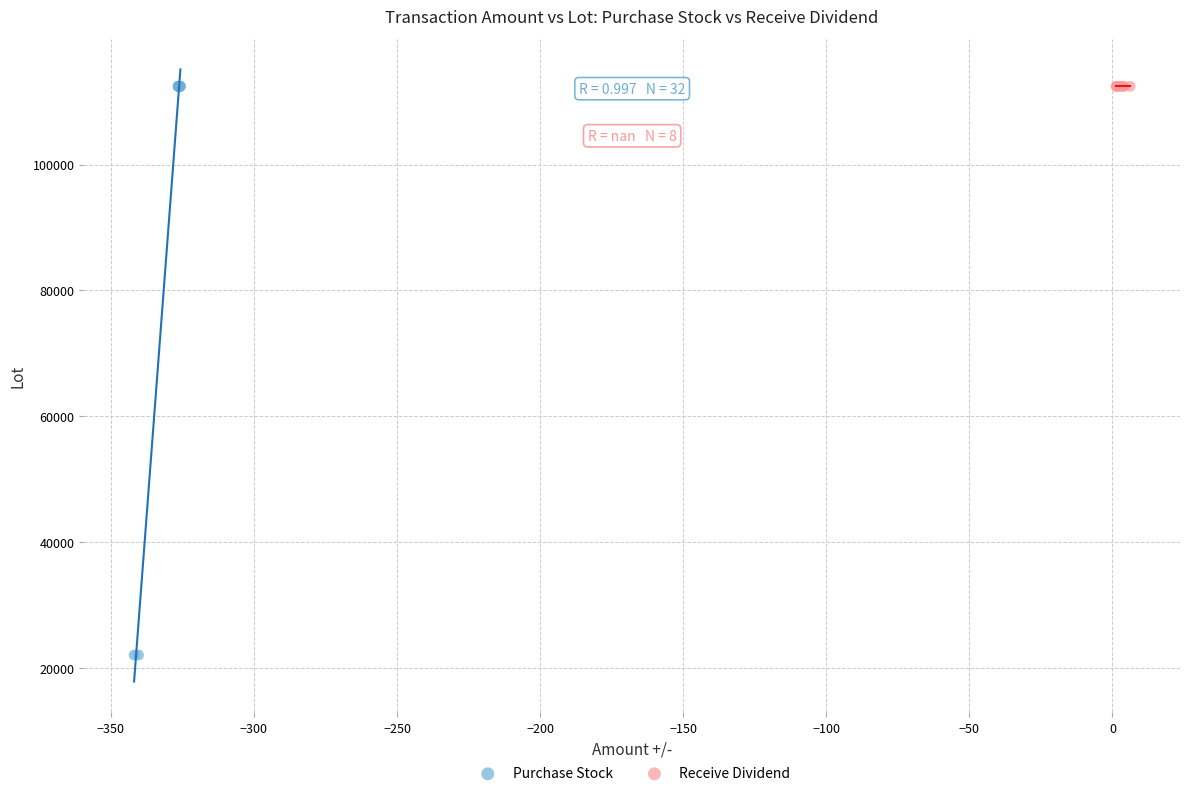

Which series contains the lowest Y value?

Purchase Stock